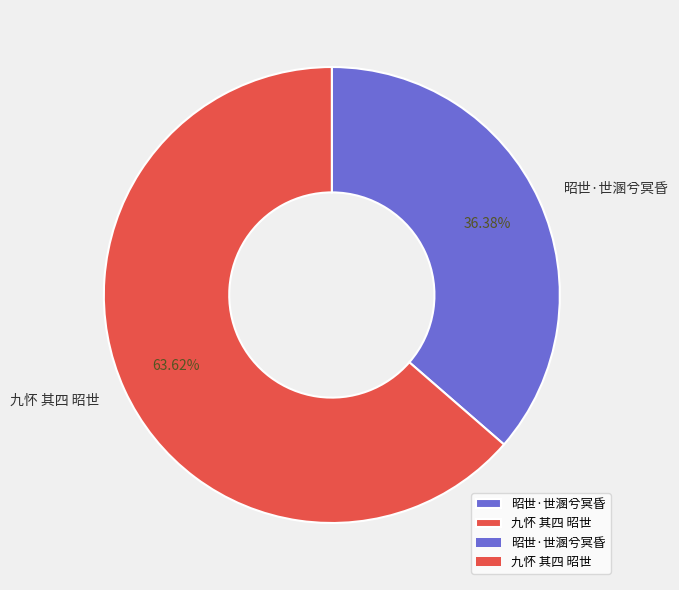

What percentage do 昭世·世溷兮冥昏 and 九怀 其四 昭世 together represent?

100.0%